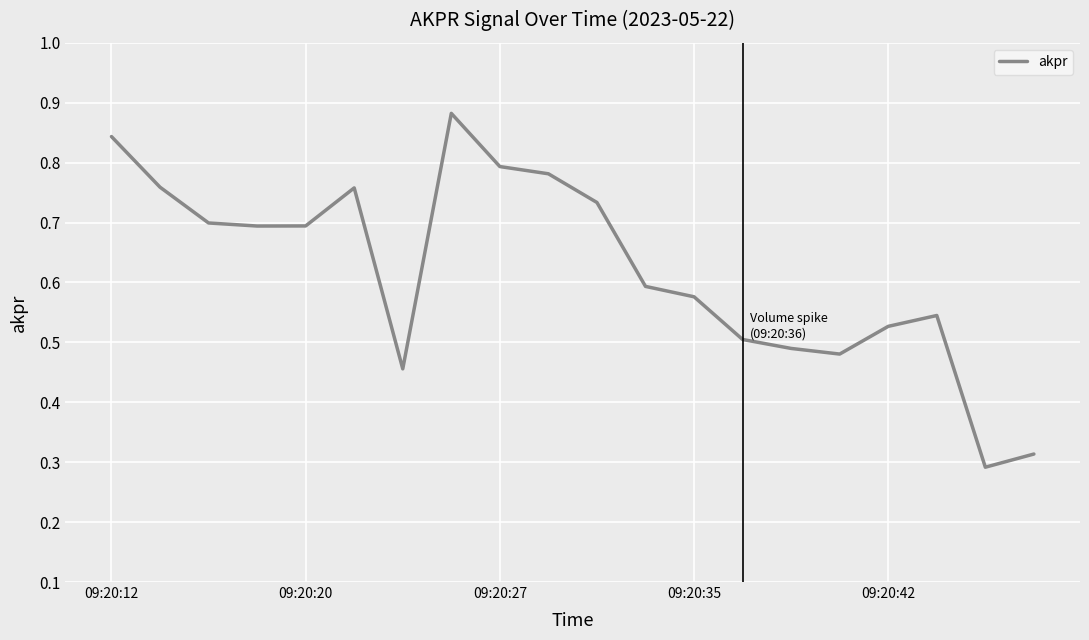

Does the chart have visible grid lines?

Yes